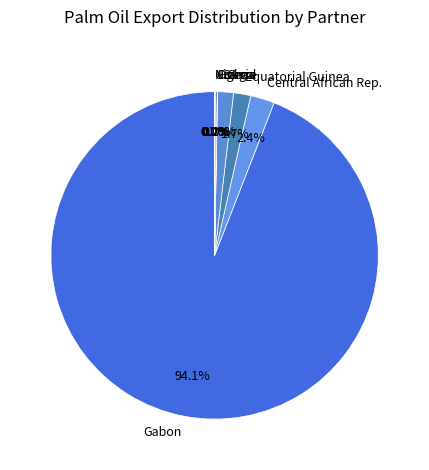

What is the largest slice in the pie chart?

Gabon